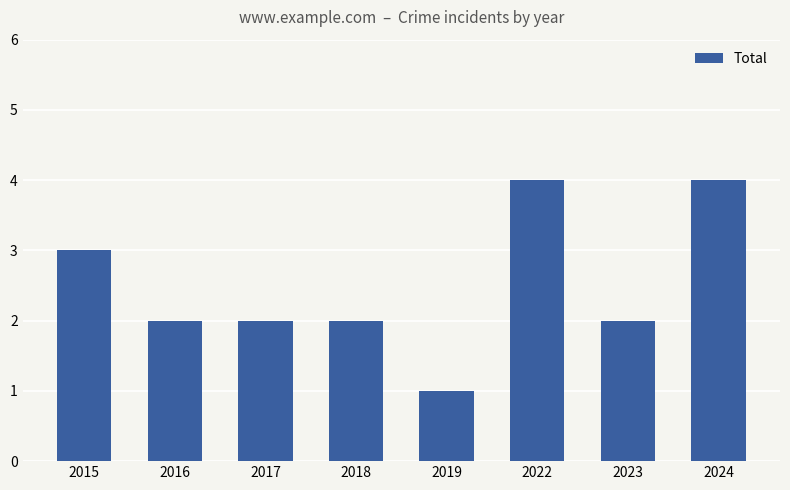

What is the difference between the maximum and minimum values?

3